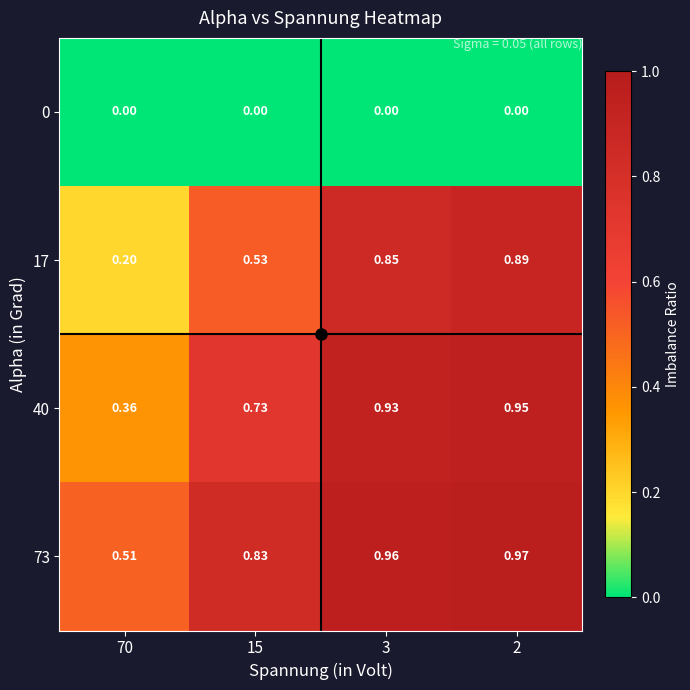

Is the value of 73 at 15 greater than the value of 40 at 2?

No